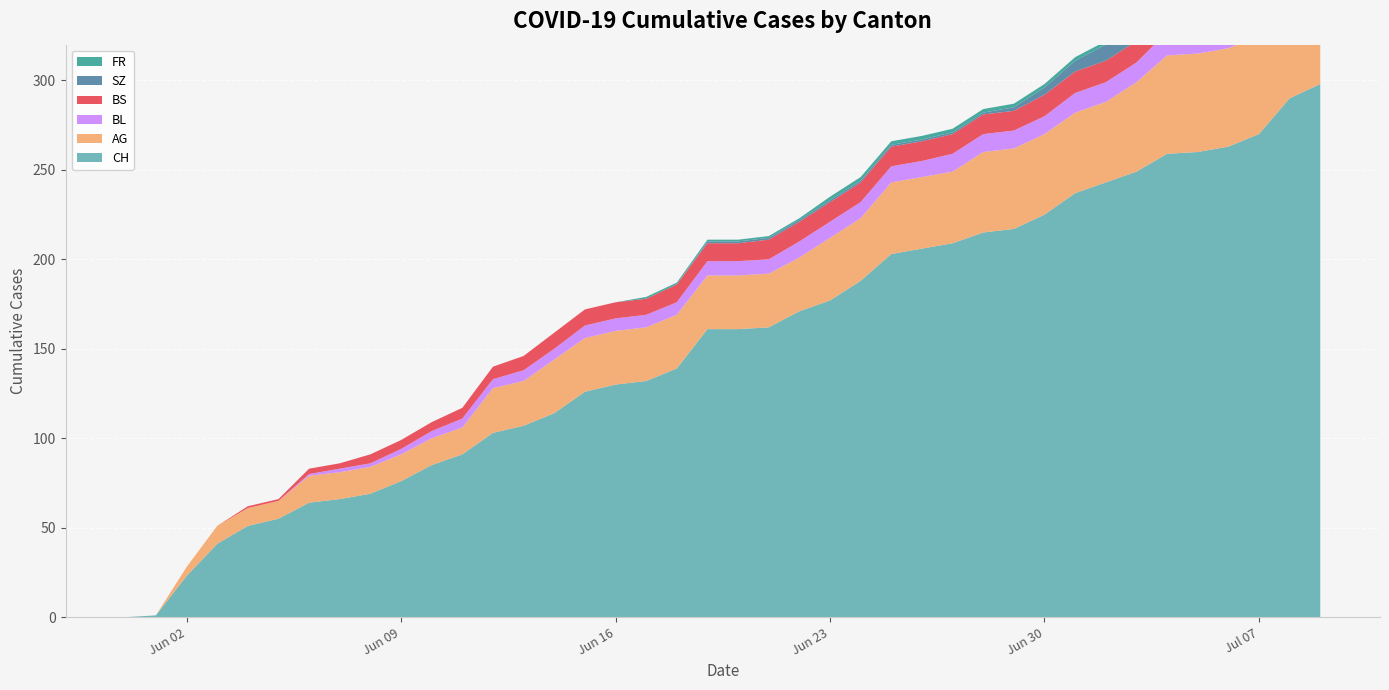

Reading right to left, extract all data points from this chart.

CH: 298	290	270	263	260	259	249	243	237	225	217	215	209	206	203	188	177	171	162	161	161	139	132	130	126	114	107	103	91	85	76	69	66	64	55	51	41	23	1	0
AG: 65	60	55	55	55	55	50	45	45	45	45	45	40	40	40	35	35	30	30	30	30	30	30	30	30	30	25	25	15	15	15	15	15	15	10	10	10	5	0	0
BL: 20	19	18	16	14	13	11	11	11	10	10	10	10	9	9	9	9	9	8	8	8	7	7	7	7	6	6	5	5	4	3	2	2	1	0	0	0	0	0	0
BS: 12	12	12	12	12	12	12	12	12	12	11	11	11	11	11	11	11	11	11	10	10	10	9	9	9	9	8	7	6	5	5	5	3	3	1	1	0	0	0	0
SZ: 17	17	9	9	9	9	9	9	6	4	2	1	1	1	1	1	1	1	1	1	1	0	0	0	0	0	0	0	0	0	0	0	0	0	0	0	0	0	0	0
FR: 2	2	2	2	2	2	2	2	2	2	2	2	2	2	2	2	2	1	1	1	1	1	1	0	0	0	0	0	0	0	0	0	0	0	0	0	0	0	0	0